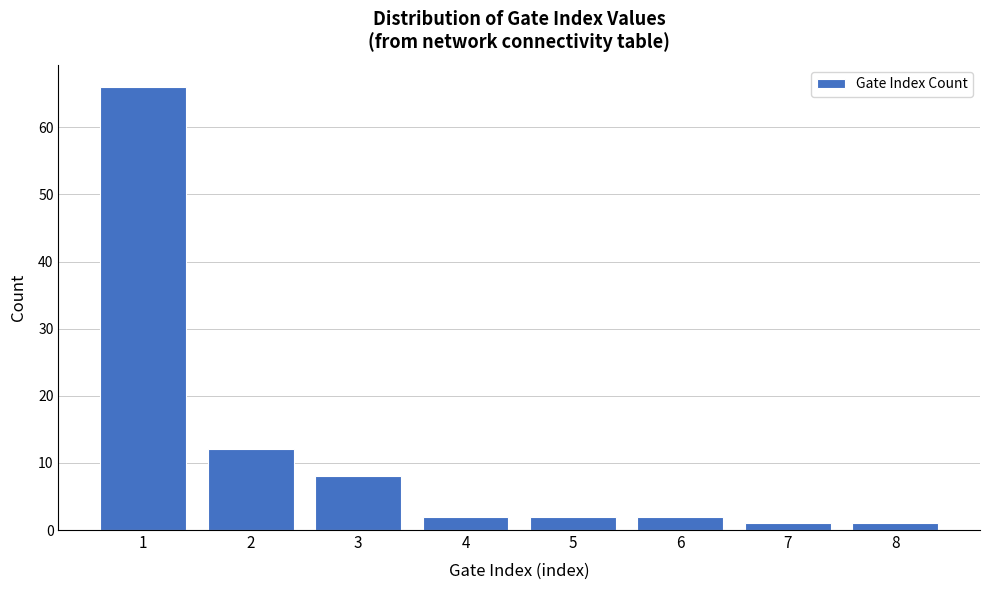

Reading left to right, transcribe all the data shown in this chart.

1=66	2=12	3=8	4=2	5=2	6=2	7=1	8=1